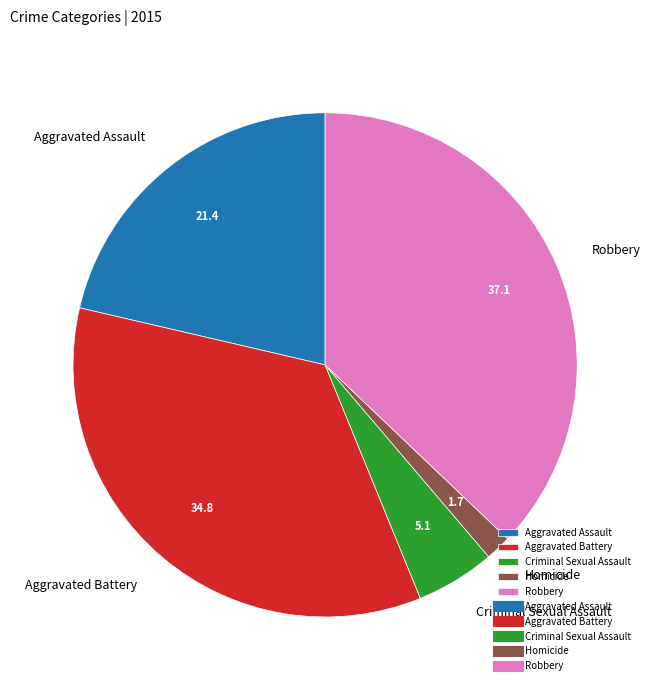

Which has a higher value, Homicide or Robbery?

Robbery